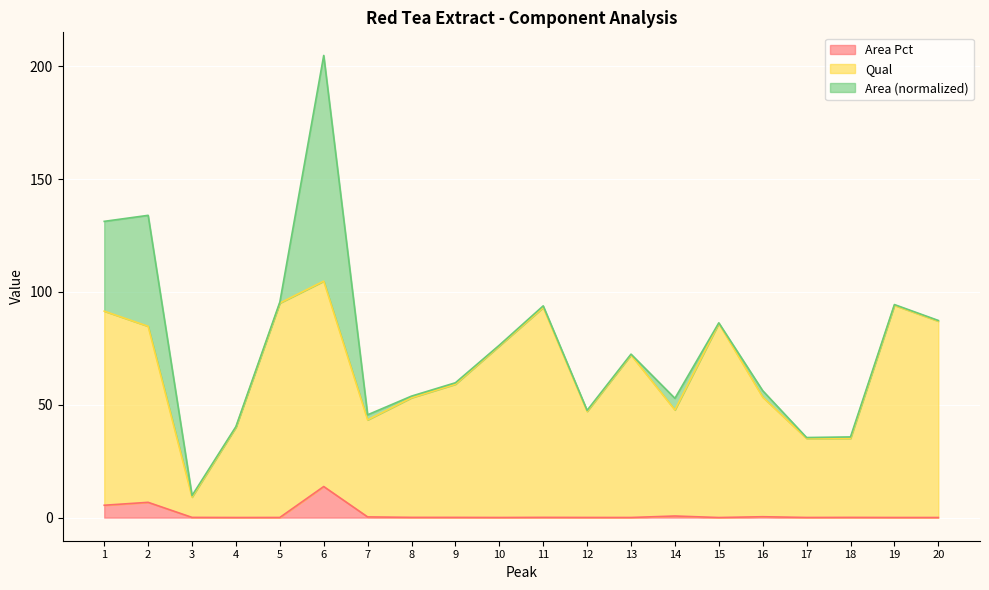

True or false: Qual and Area intersect in this chart.

False